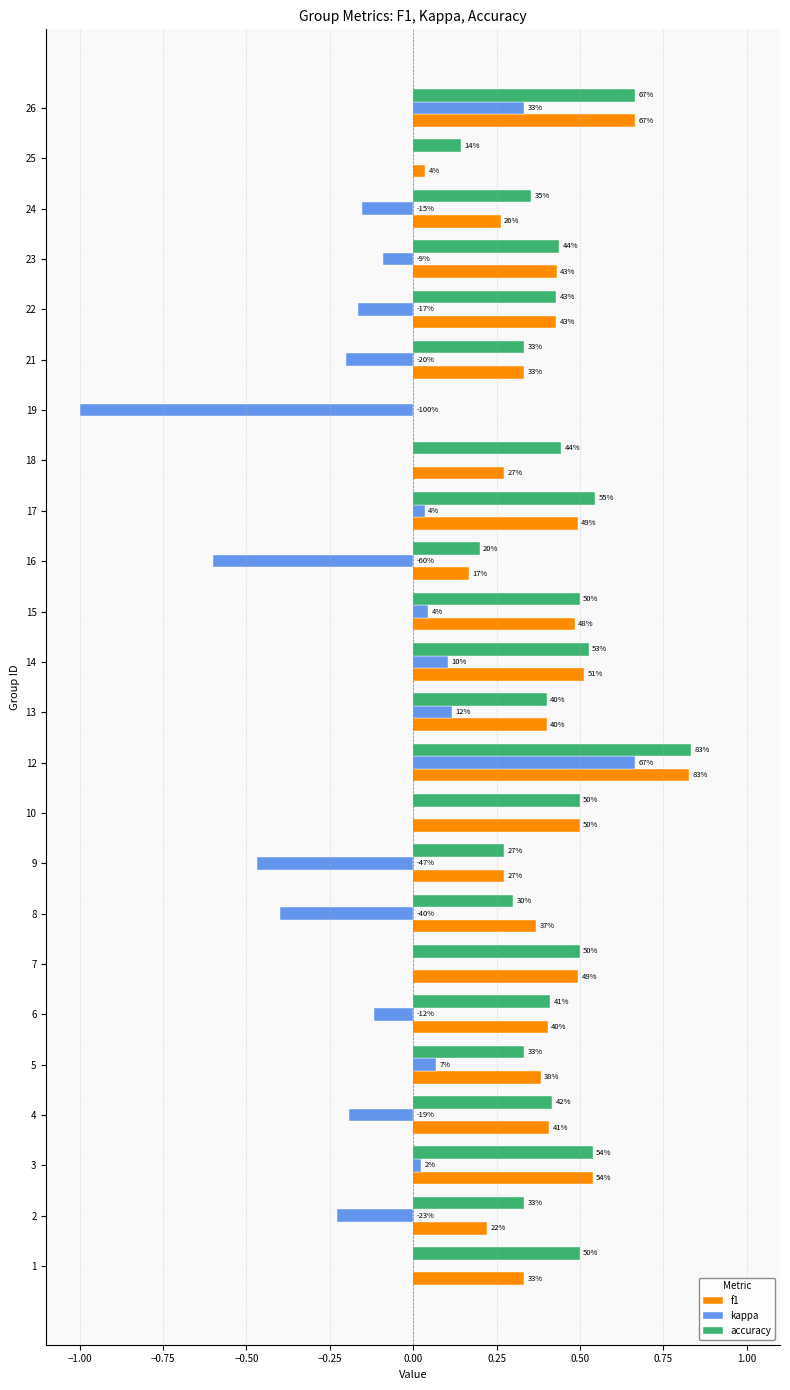

What are all the series names shown in the legend?

f1, kappa, accuracy